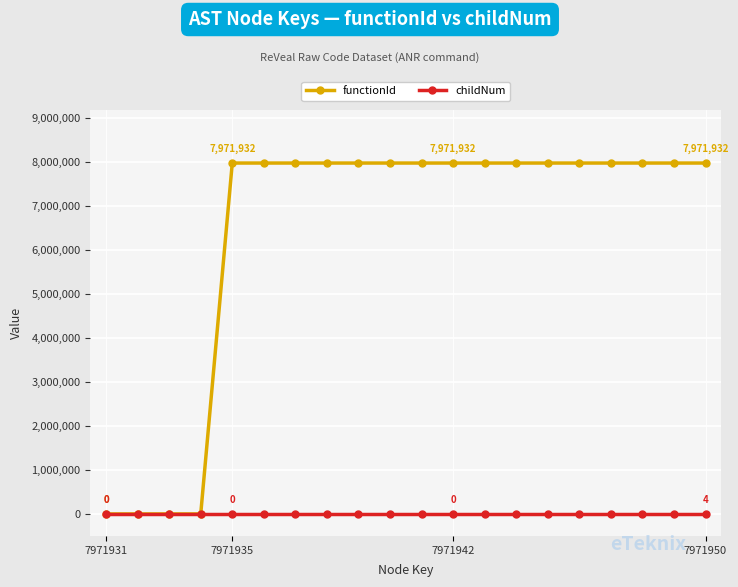

What is the maximum value for childNum?

4